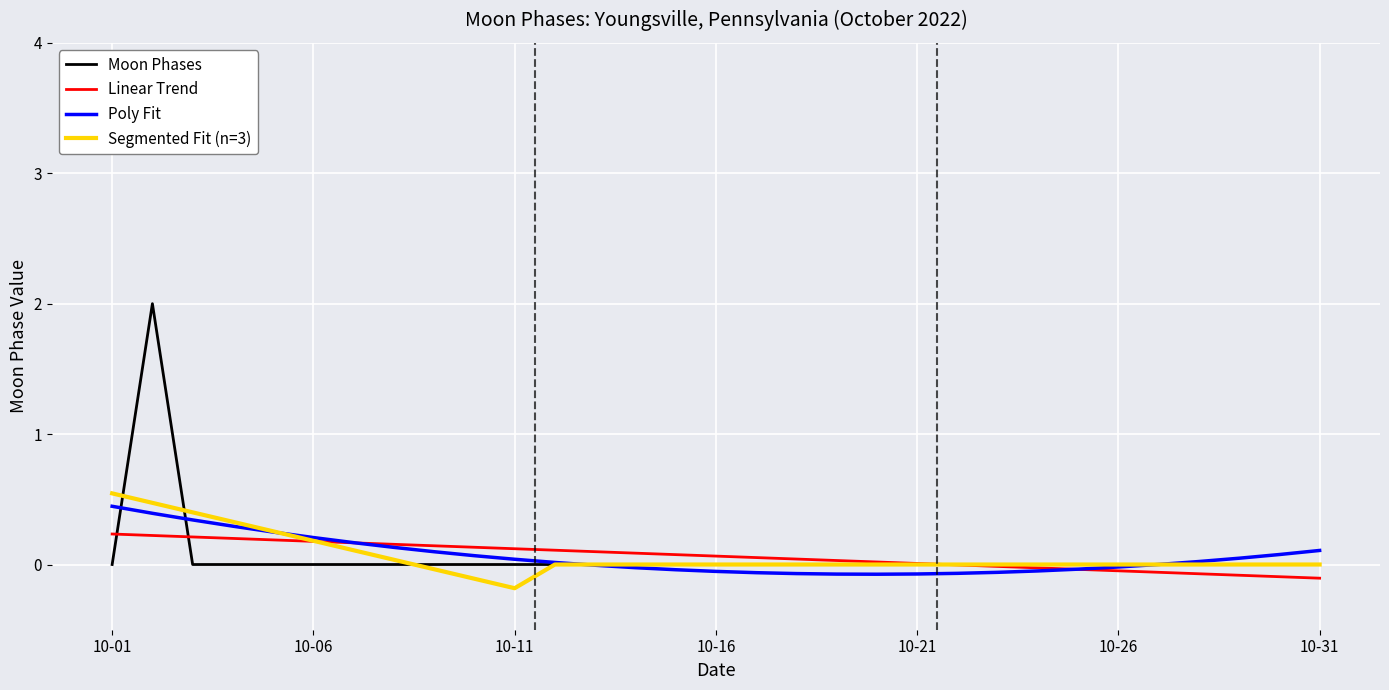

Rank the series by their maximum value, from lowest to highest.

Linear Trend, Poly Fit, Segmented Fit (n=3), Moon Phases